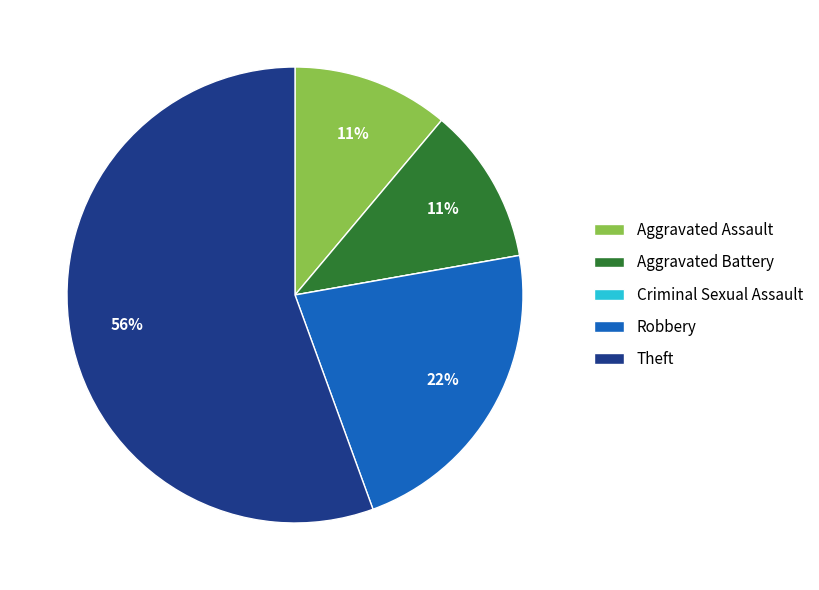

The Robbery slice represents 9% of the pie. True or false?

False